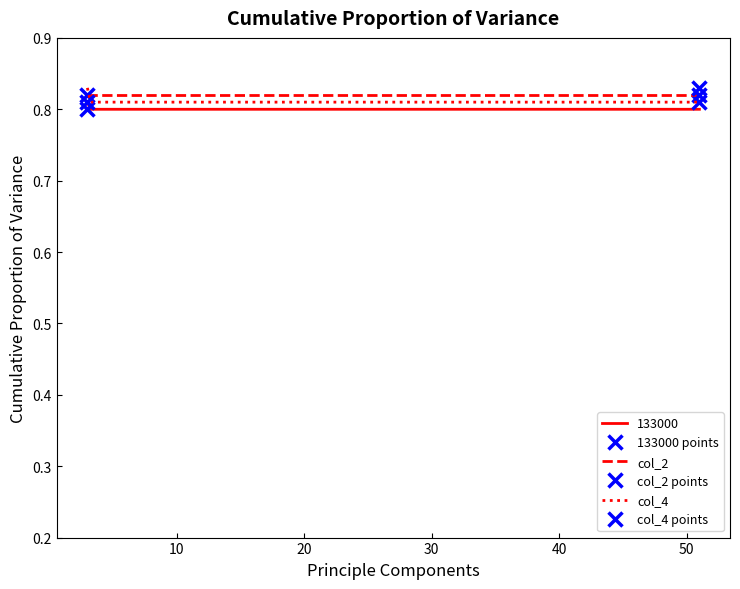

Count the col_4 values in the range 0 to 1.

200